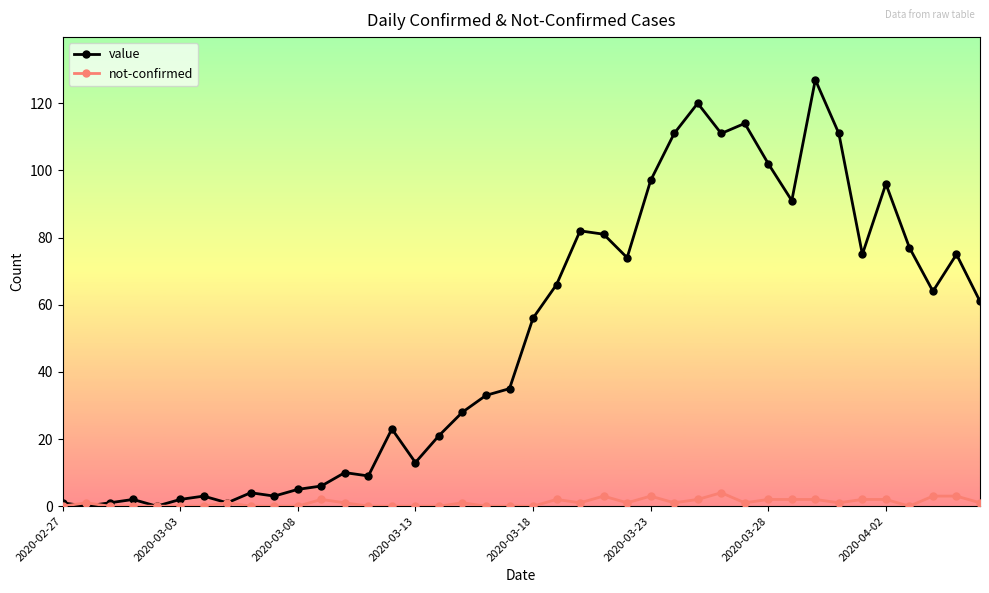

Which series has the widest spread of values?

value